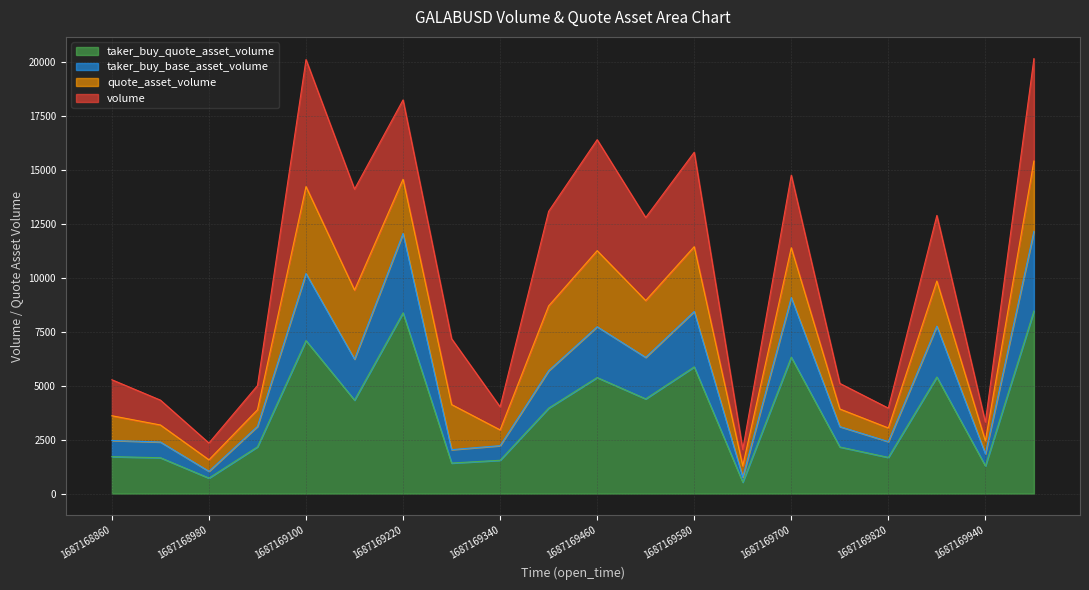

Is the value of taker_buy_quote_asset_volume at 1687169520000 greater than the value of taker_buy_base_asset_volume at 1687169400000?

No